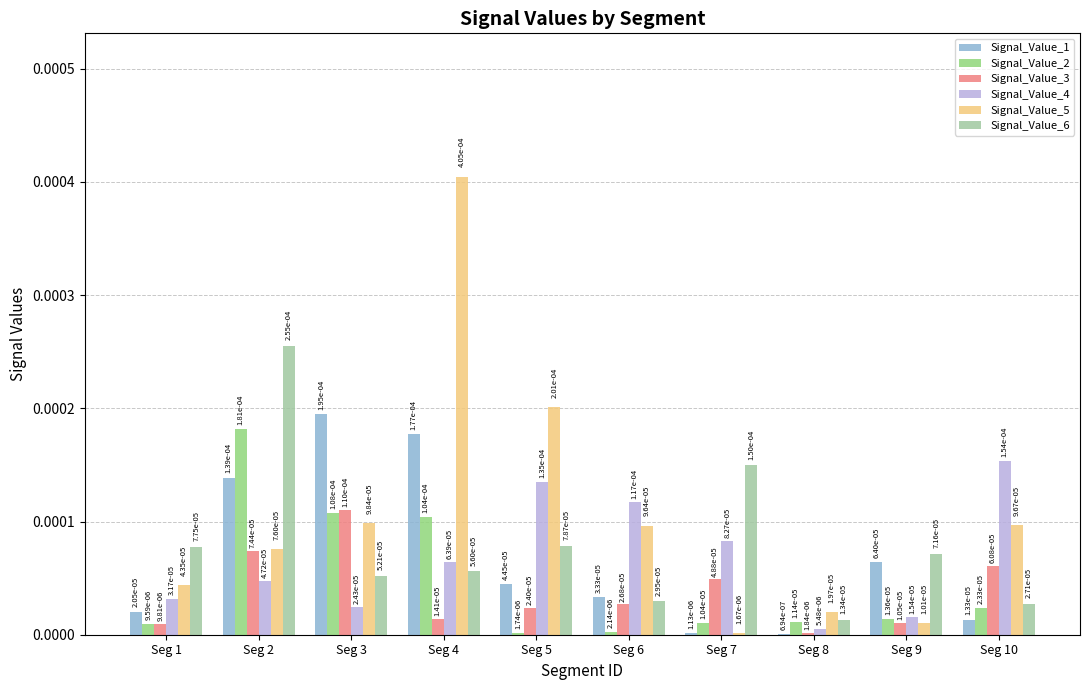

At how many categories does at least one series exceed 0?

10